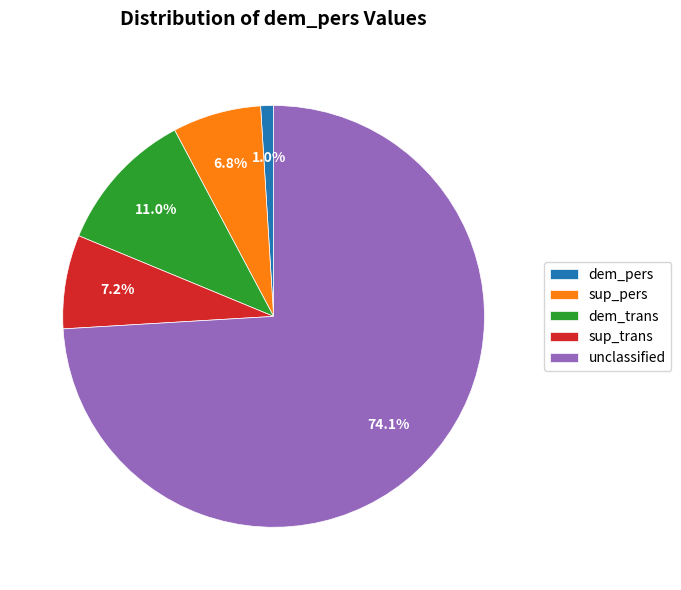

What is the largest slice in the pie chart?

unclassified